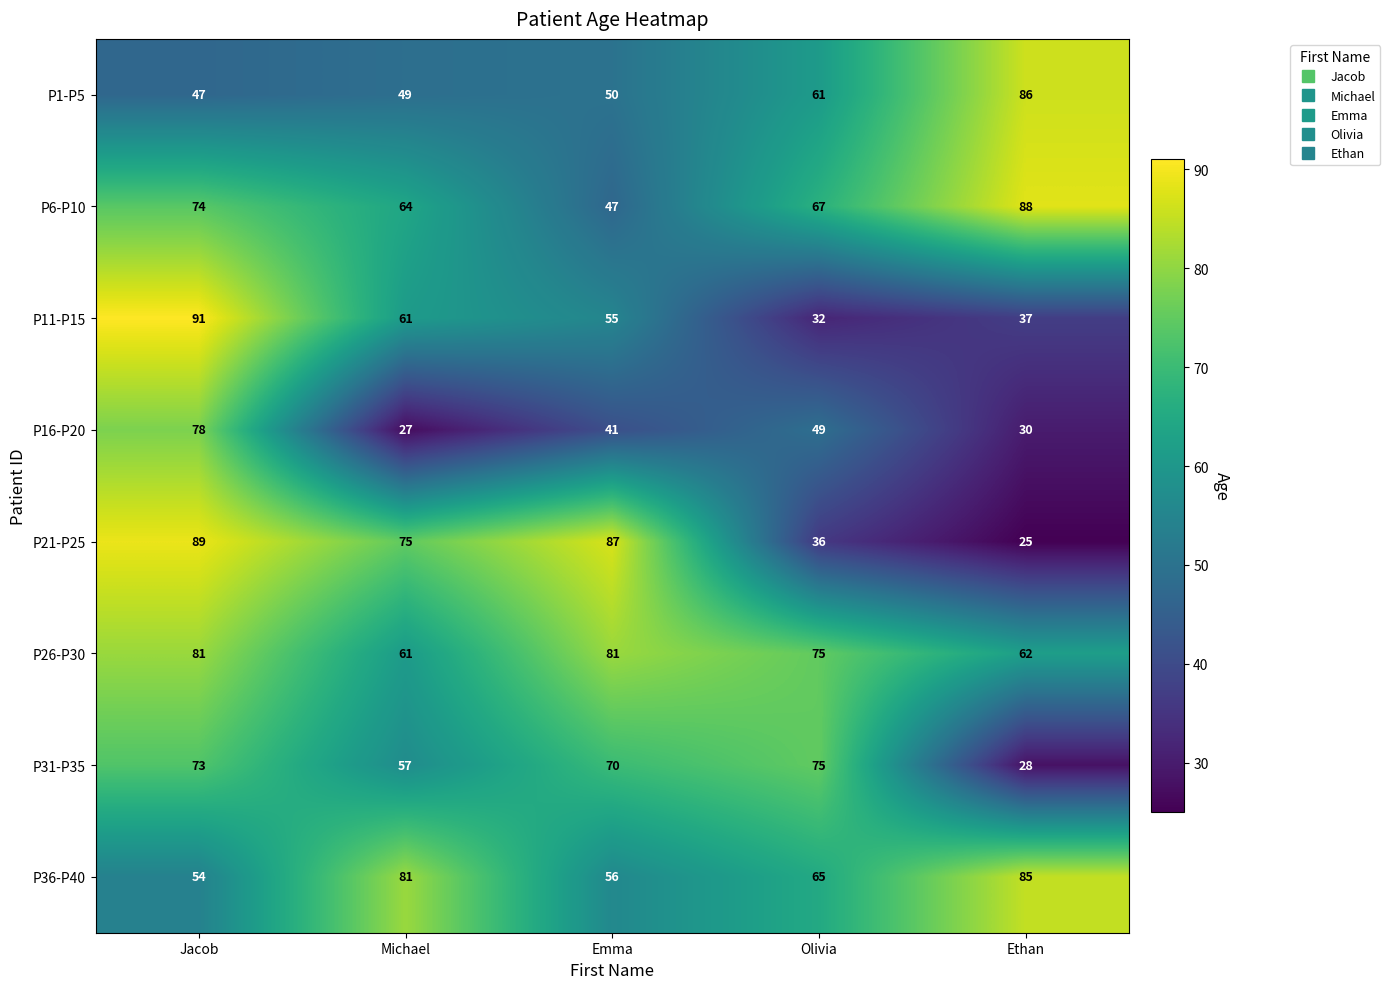

At which category is the sum across all series the highest?

Jacob